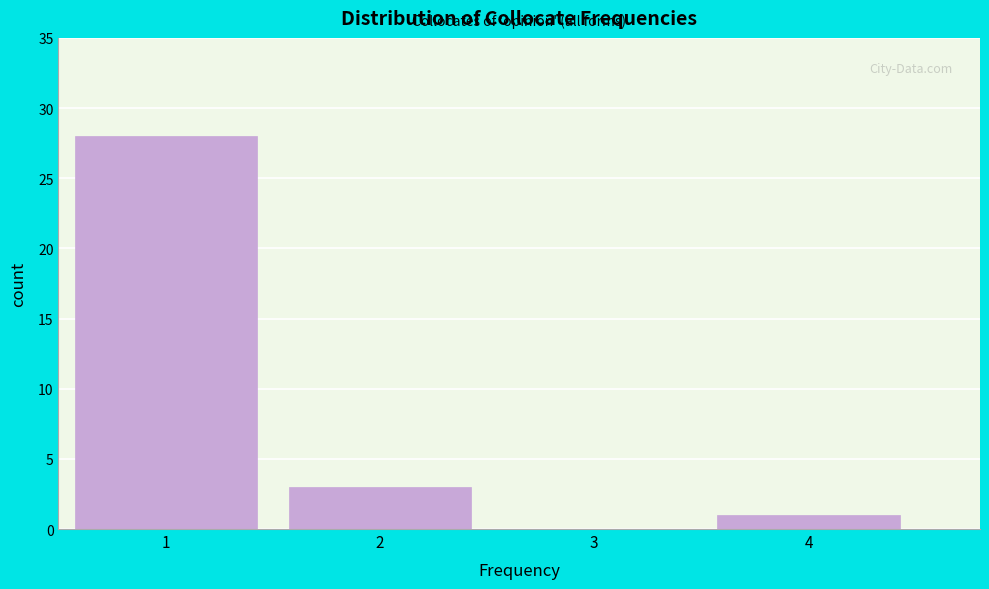

How tall is the bar that spans 3.5 to 4.5 on the x-axis? The values are not printed on the chart, so give them approximately, as read against the axis.

1